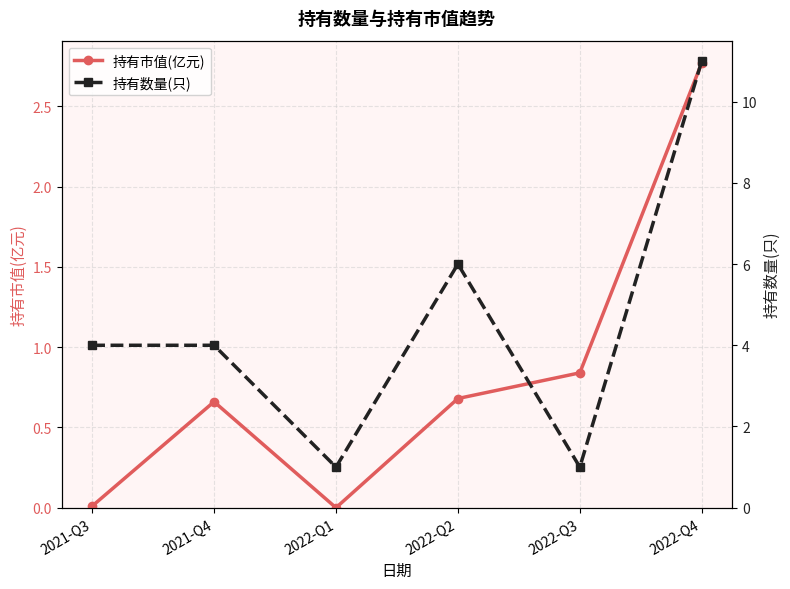

At which category does the chart reach its minimum across all series?

2022-Q1